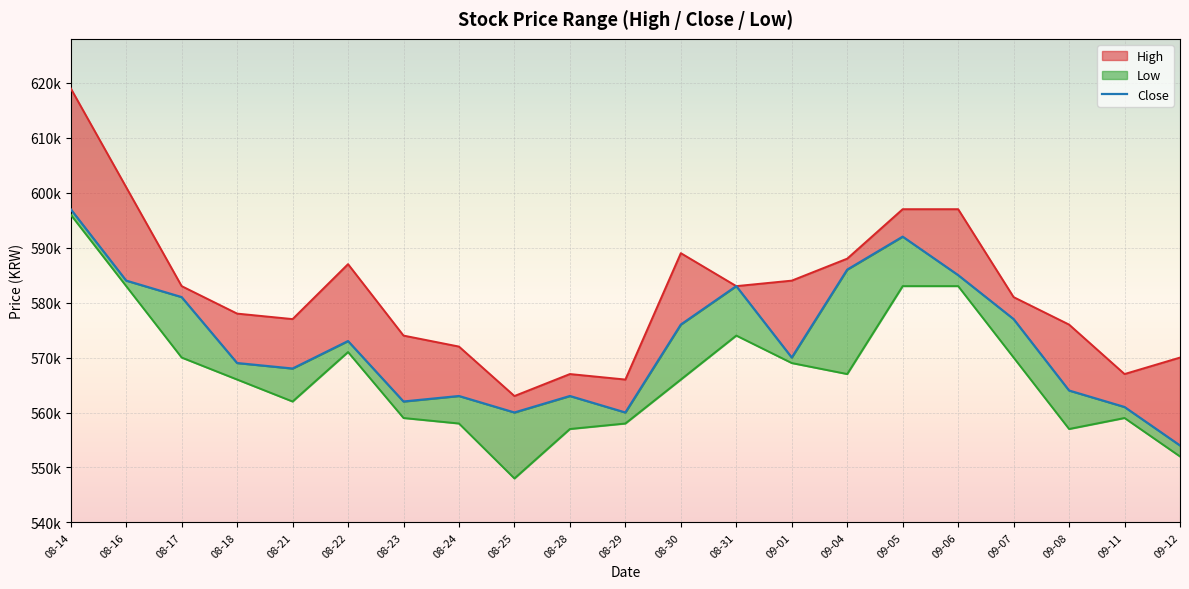

At which label does the data first exceed 570000?

08-14